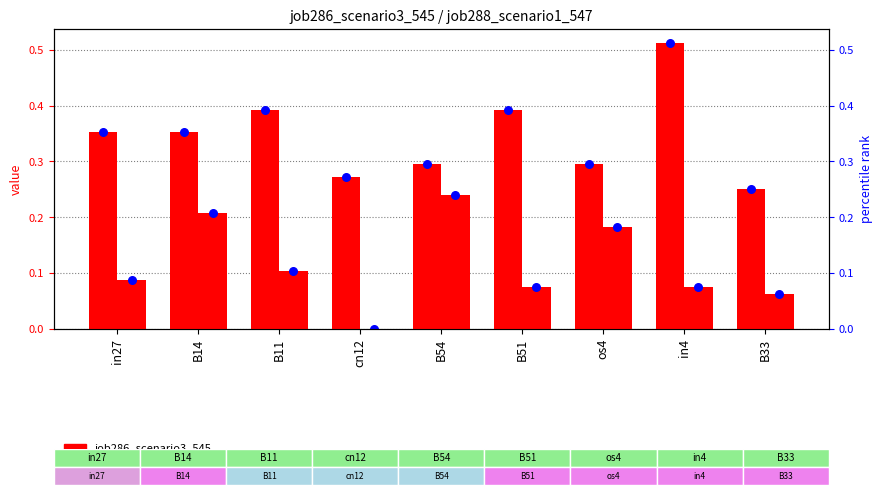

Is the value of job286_scenario3_545 at B11 greater than the value of job286_scenario3_545 (marker) at B14?

Yes